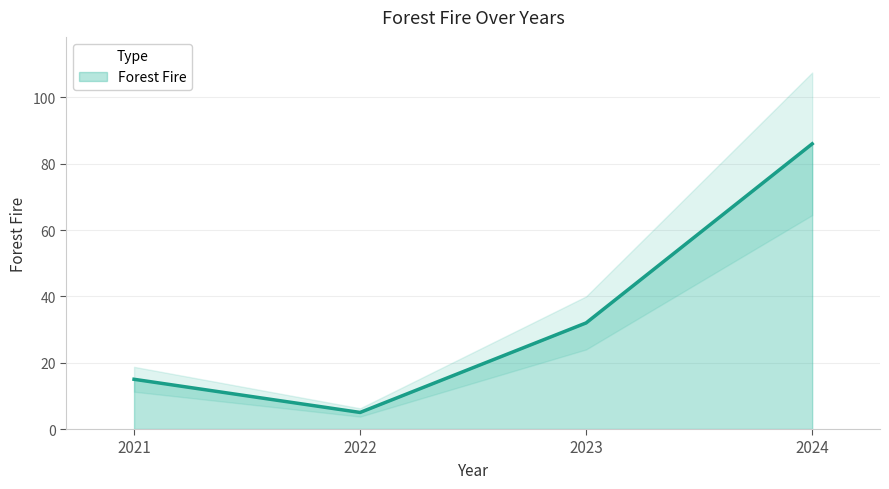

Rank the categories by value from lowest to highest.

2022, 2021, 2023, 2024